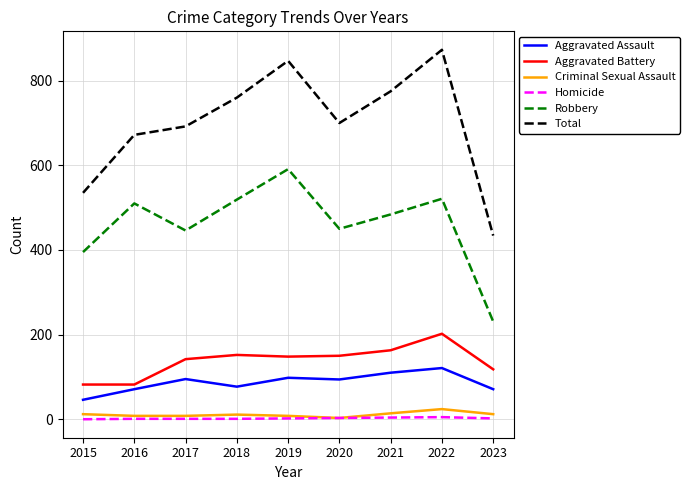

What is the difference between the second highest and minimum values in the Total series?

413